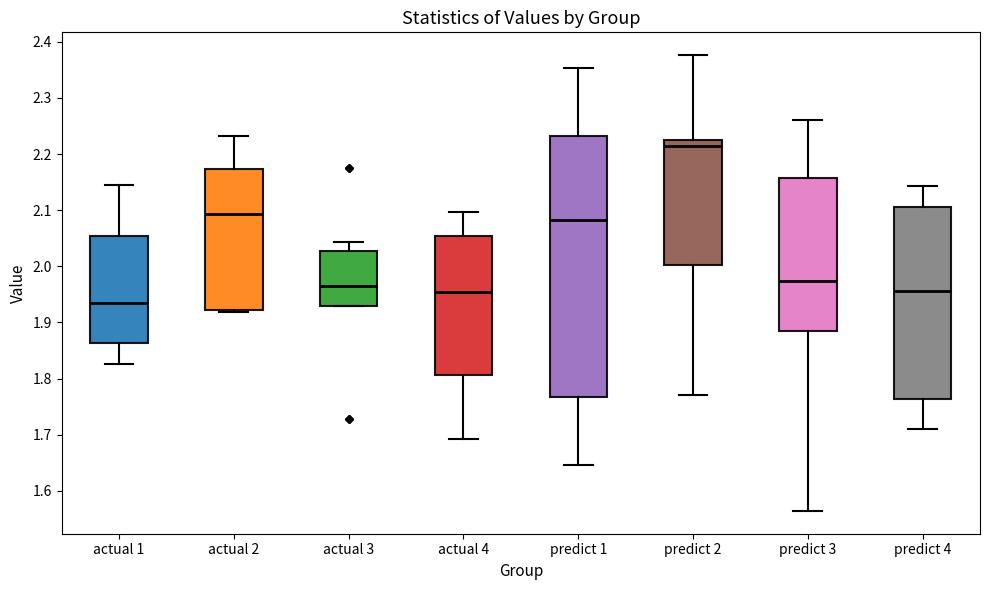

Reading left to right, transcribe this box plot: for each box, give where its median line is, the range the box spans, and where its two whiskers end, as read against the y-axis. The values are not printed on the chart, so give them approximately, as read against the axis.

actual 1: median 1.94, box 1.86 to 2.05, whiskers 1.83 to 2.14
actual 2: median 2.09, box 1.92 to 2.17, whiskers 1.92 (just below the box's lower edge) to 2.23
actual 3: median 1.97, box 1.93 to 2.03, whiskers 1.93 to 2.04
actual 4: median 1.95, box 1.81 to 2.05, whiskers 1.69 to 2.10
predict 1: median 2.08, box 1.77 to 2.23, whiskers 1.64 to 2.35
predict 2: median 2.21, box 2.00 to 2.23, whiskers 1.77 to 2.38
predict 3: median 1.97, box 1.88 to 2.16, whiskers 1.56 to 2.26
predict 4: median 1.96, box 1.76 to 2.11, whiskers 1.71 to 2.14